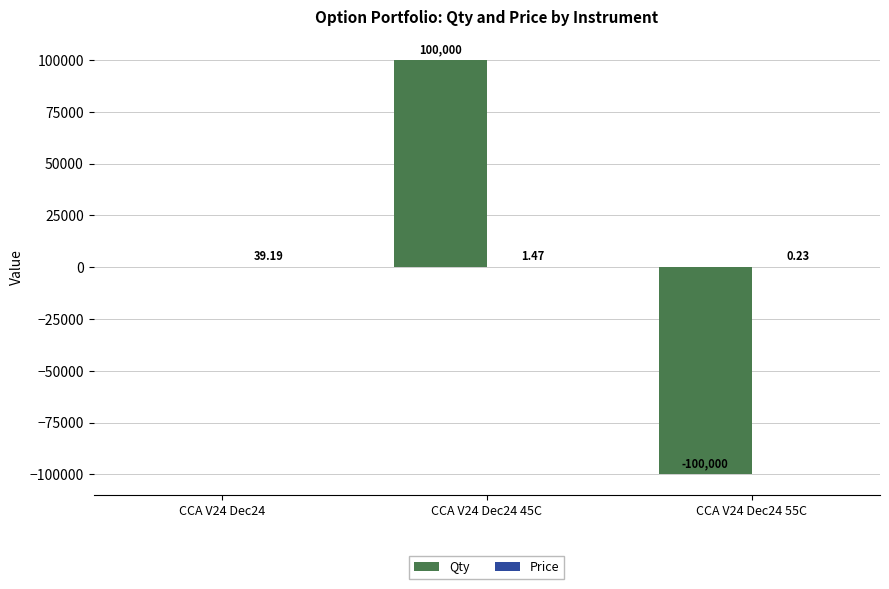

Between CCA V24 Dec24 and CCA V24 Dec24 55C, which series saw the biggest shift?

Qty